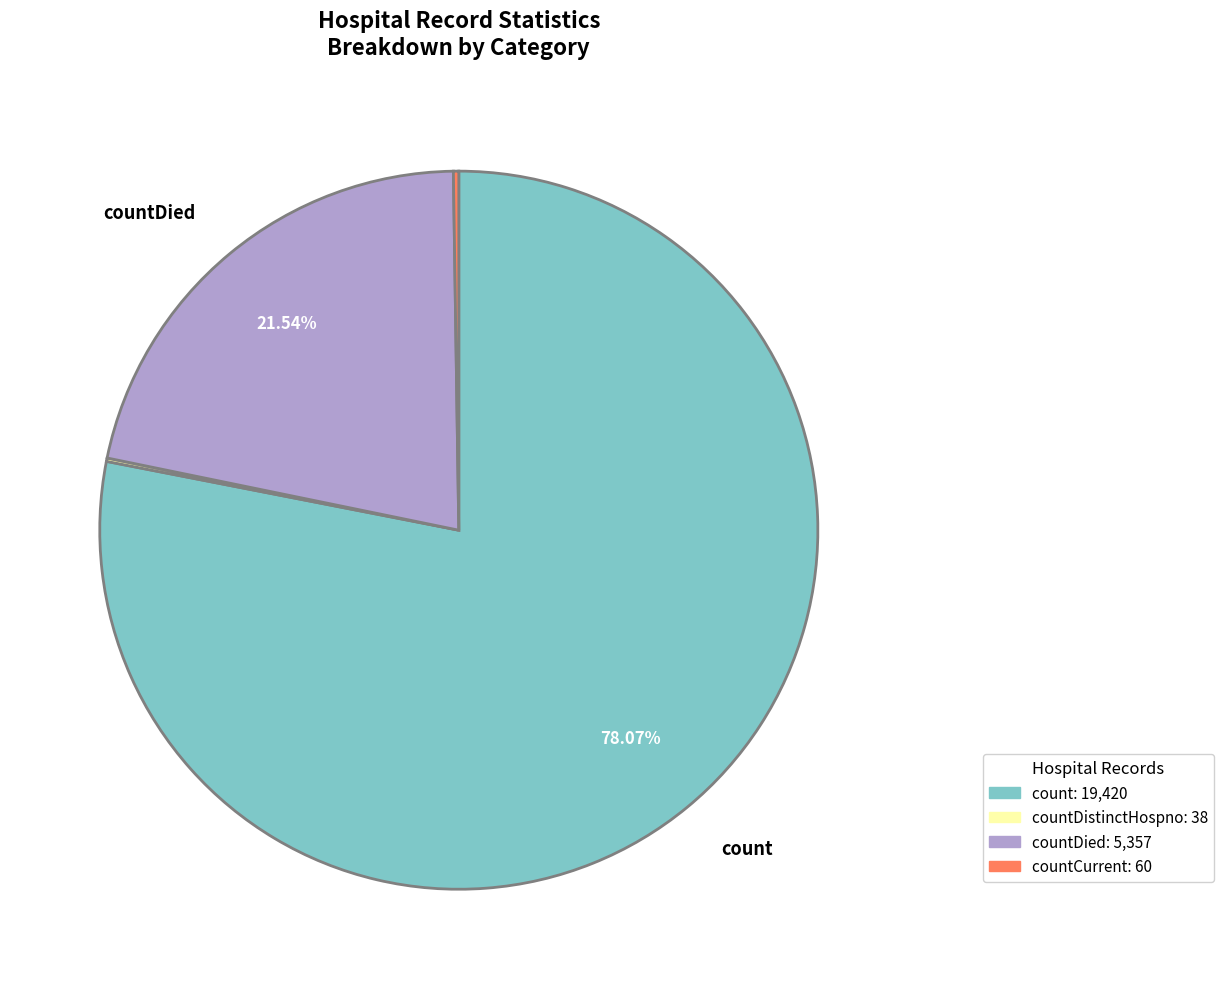

Is there a majority slice in this chart?

Yes